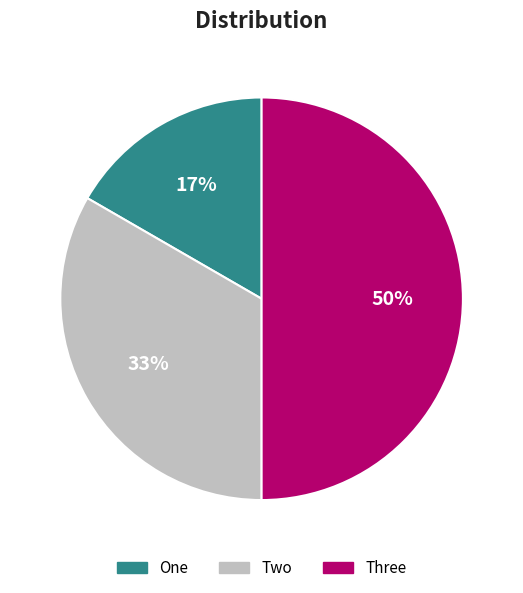

Combined, do One and Three account for over 50%?

Yes